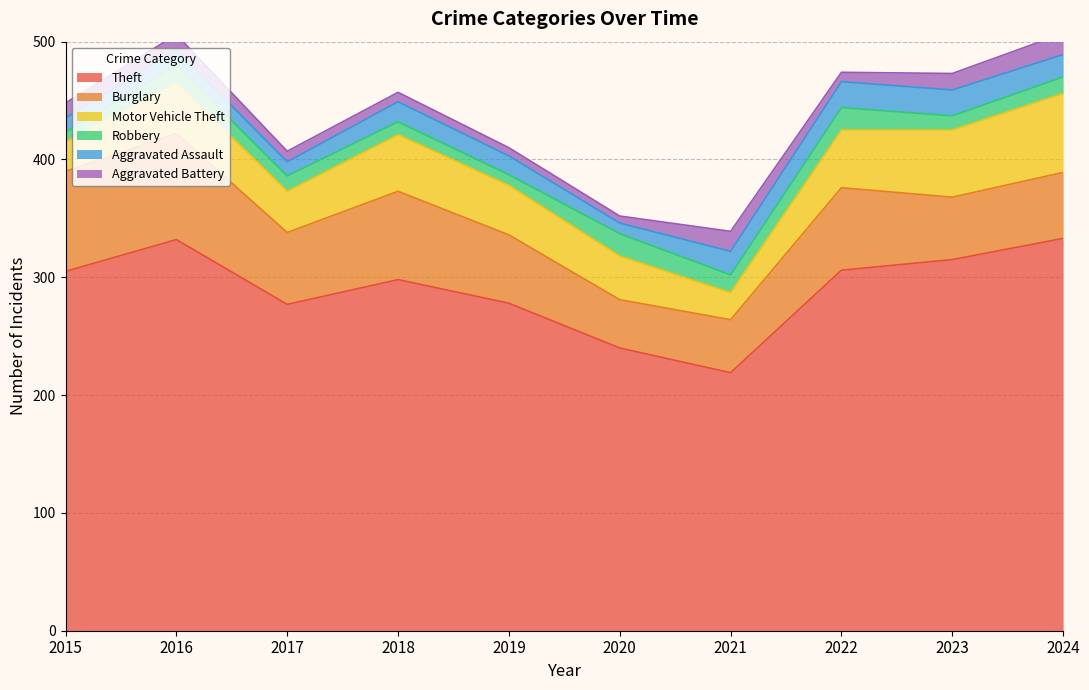

List the series in order of their peak value, lowest first.

Aggravated Battery, Robbery, Aggravated Assault, Motor Vehicle Theft, Burglary, Theft